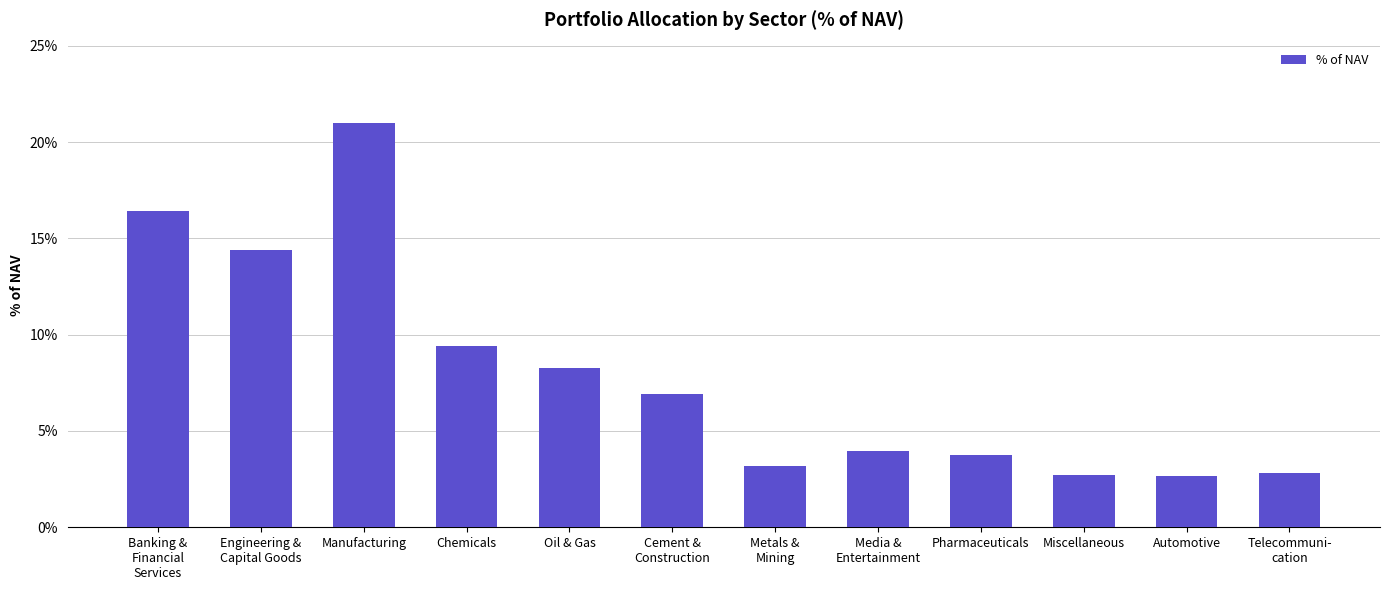

Where is the data nearest to the value 11?

Chemicals